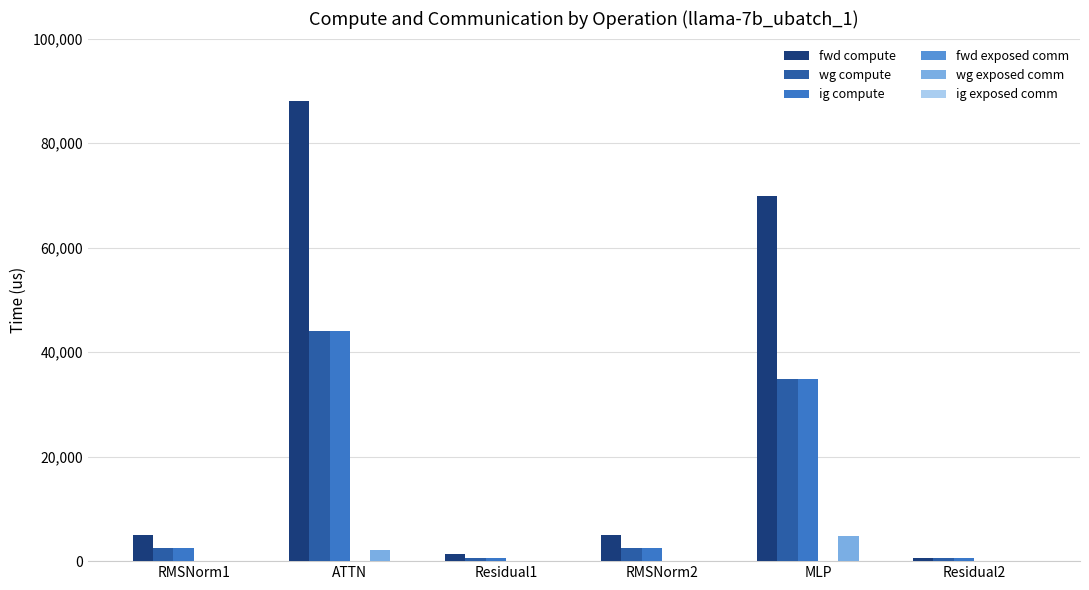

What is the approximate value of ig compute at Residual1?

689.7